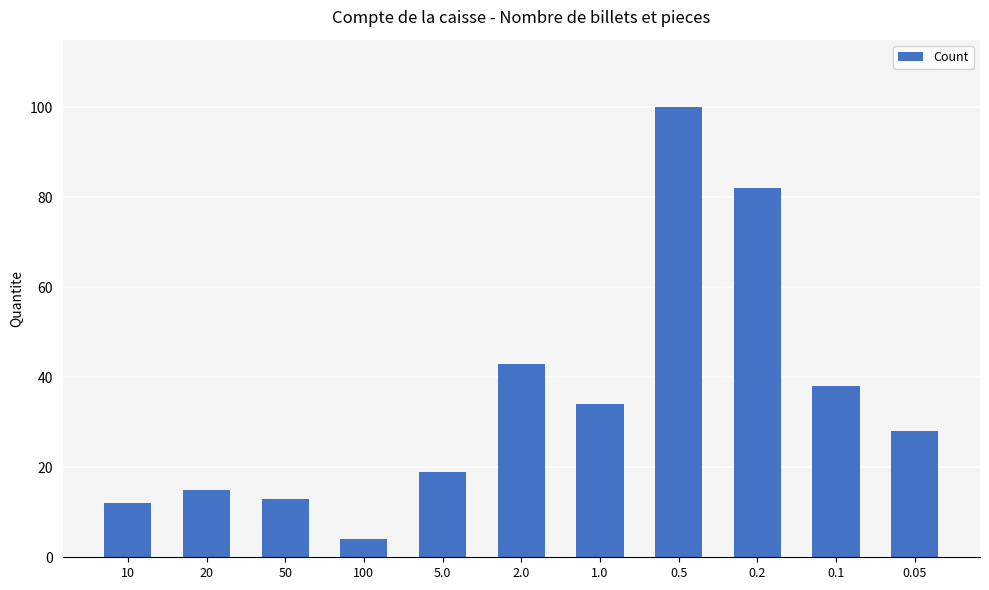

What is the value of the 10th bar from the left?

38